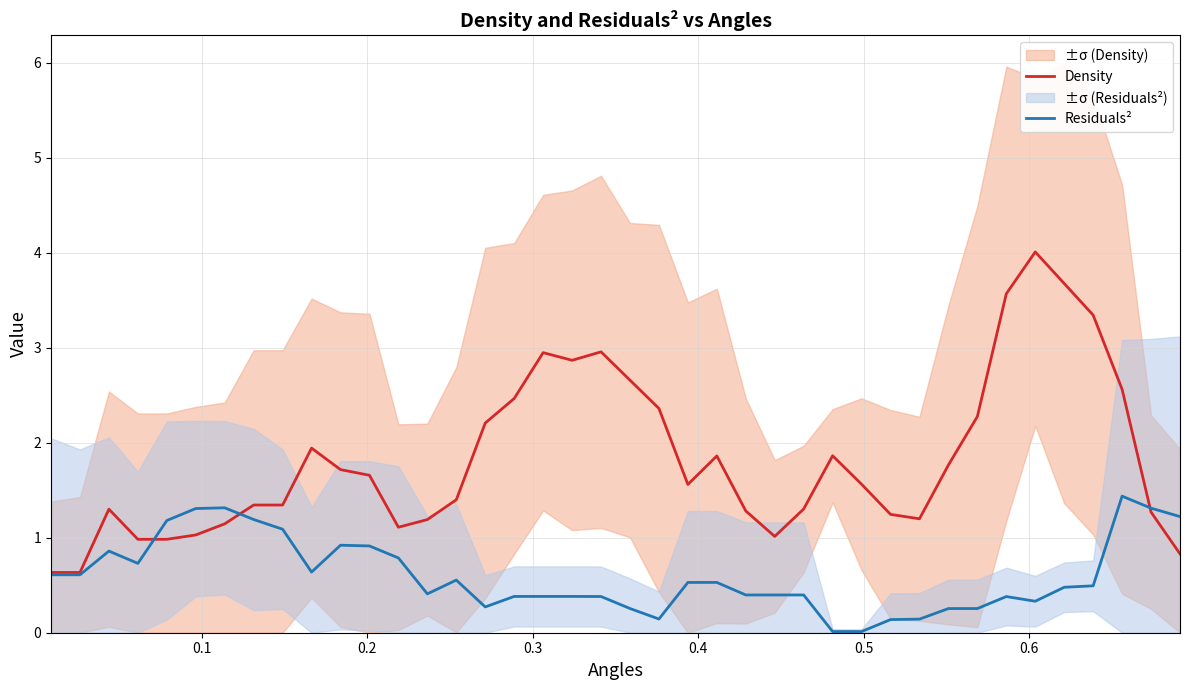

Which series has the widest spread of values?

Density